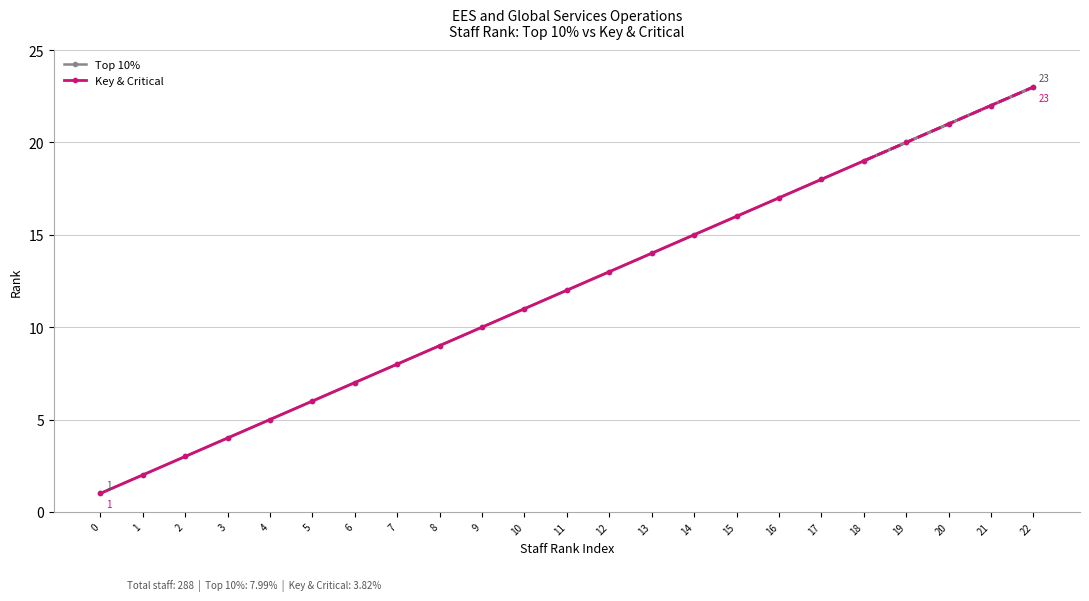

What is the value of the Key & Critical point at the 3rd from the left?

3